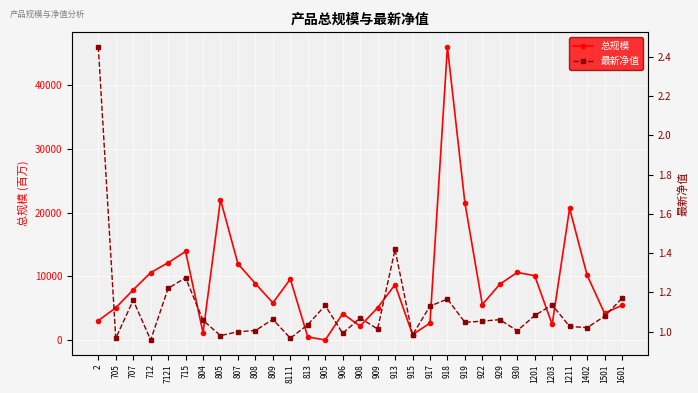

List the series in order of their peak value, lowest first.

最新净值, 总规模